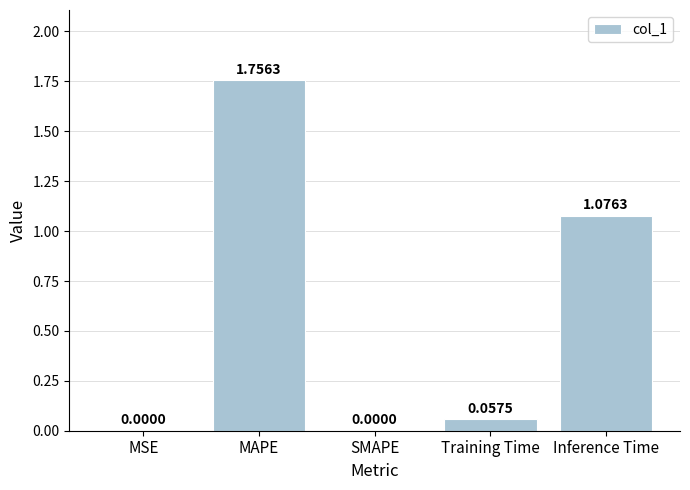

Which category has the highest value across all series?

MAPE